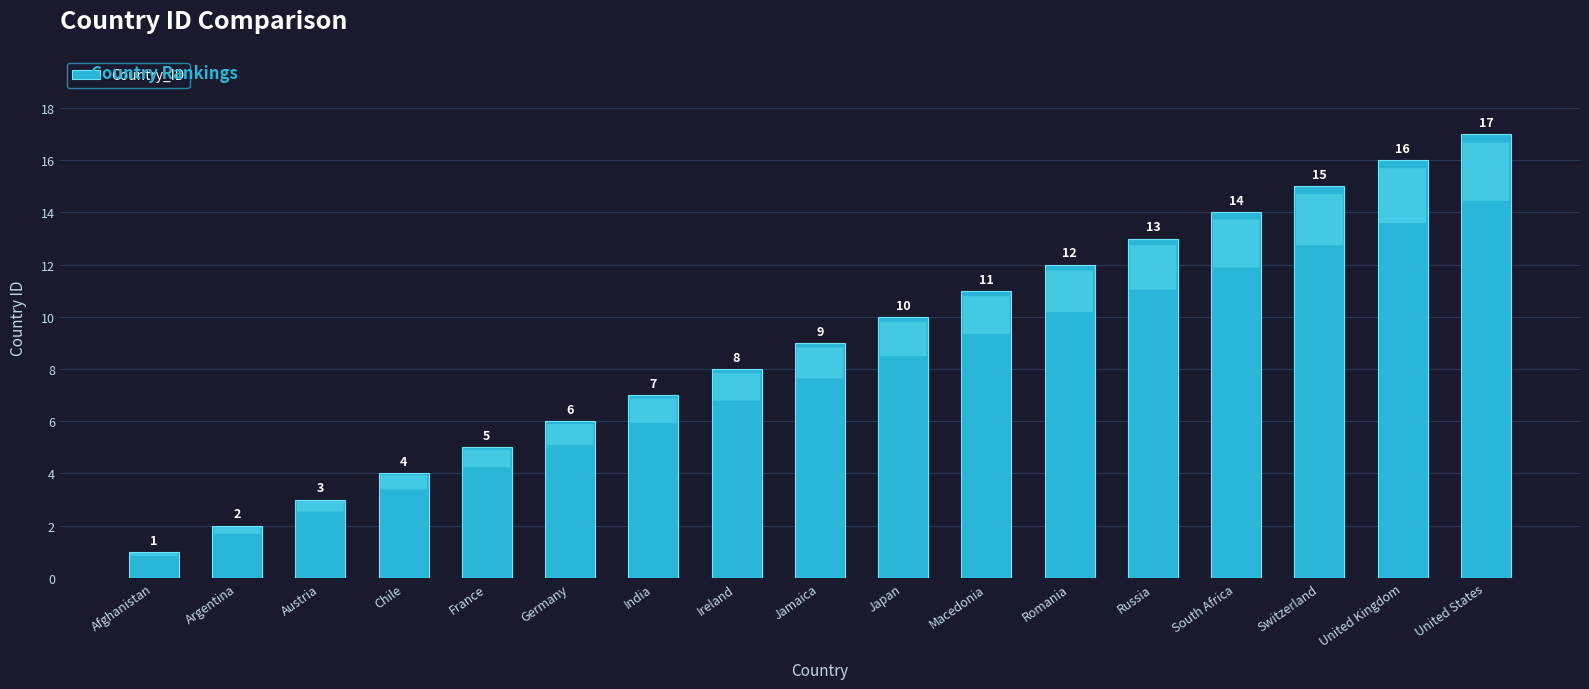

How many data points does each series have?

17